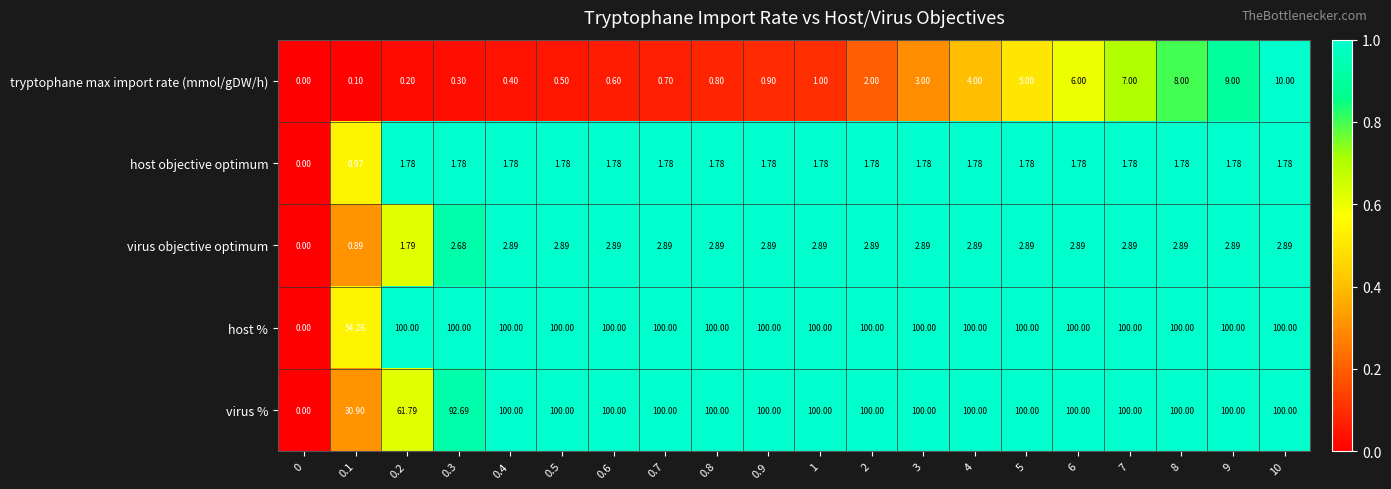

Which series has the largest total across all categories?

host %